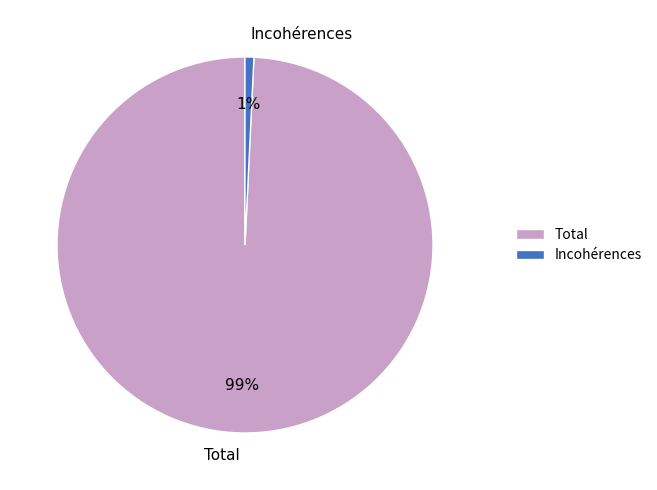

How many slices are in this pie chart?

2